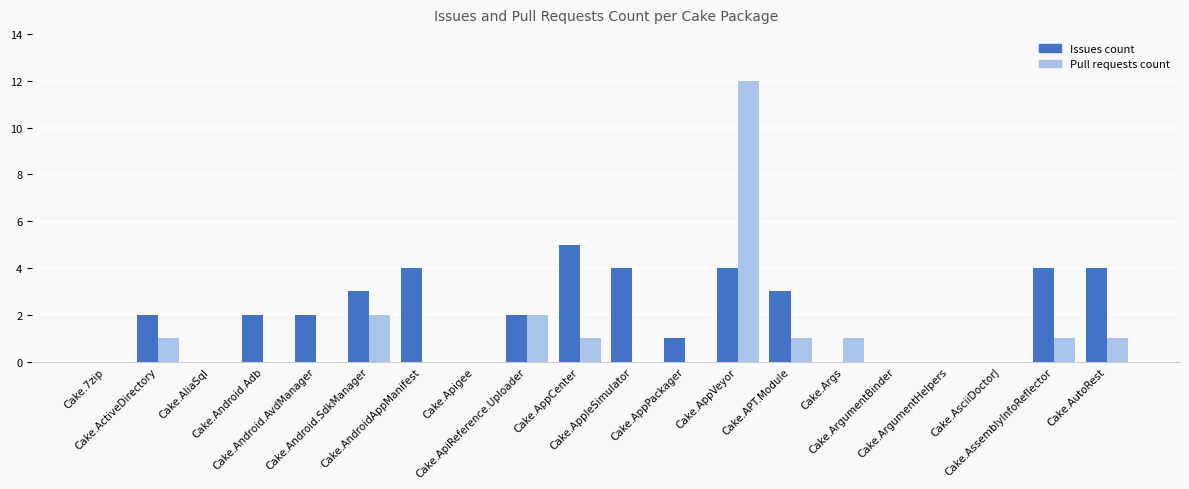

What are all the series names shown in the legend?

Issues count, Pull requests count